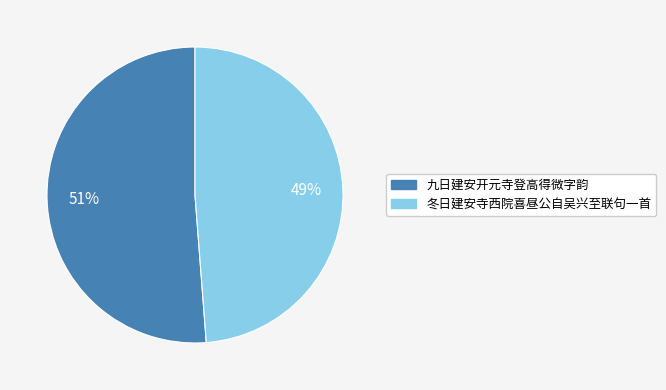

To the nearest percent, what is the difference between the largest and smallest slice percentages?

2%